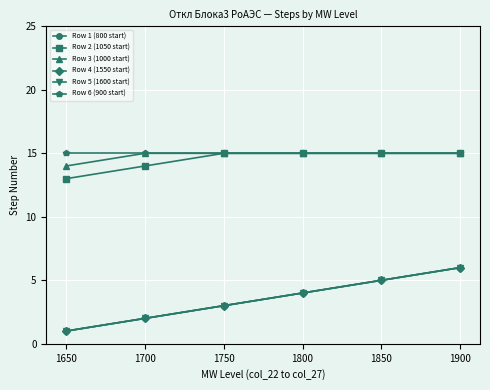

True or false: Row 1 (800 start) and Row 2 (1050 start) cross at least once.

False